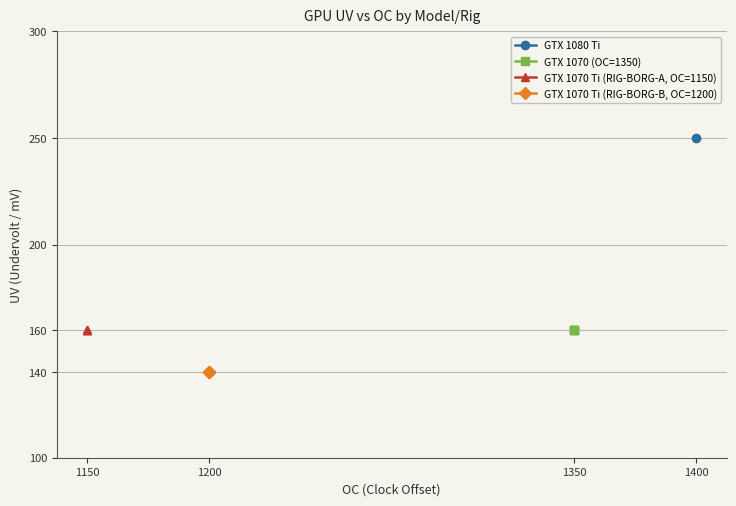

What is the value of the GTX 1070 (OC=1350) point at the 1st from the left?

160